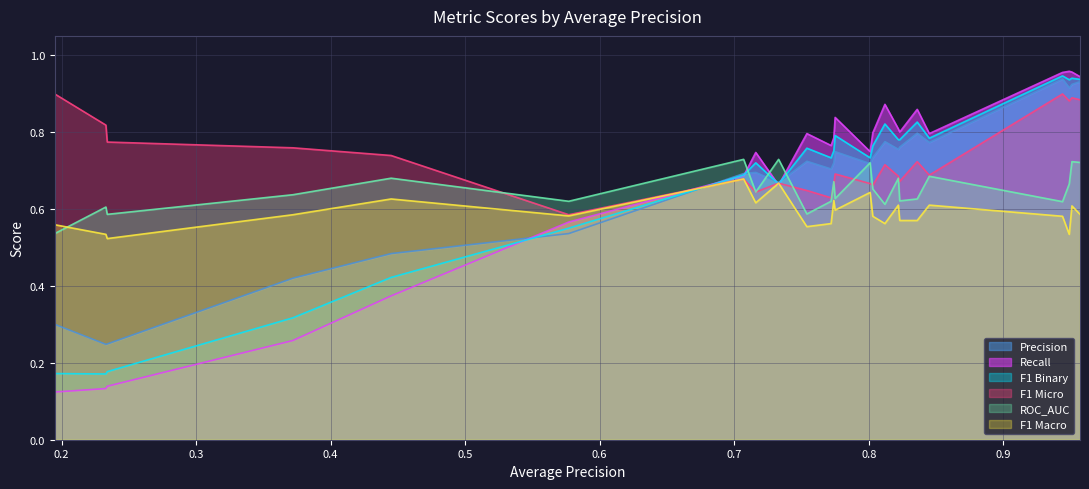

Which series has the largest range (max minus min)?

Recall